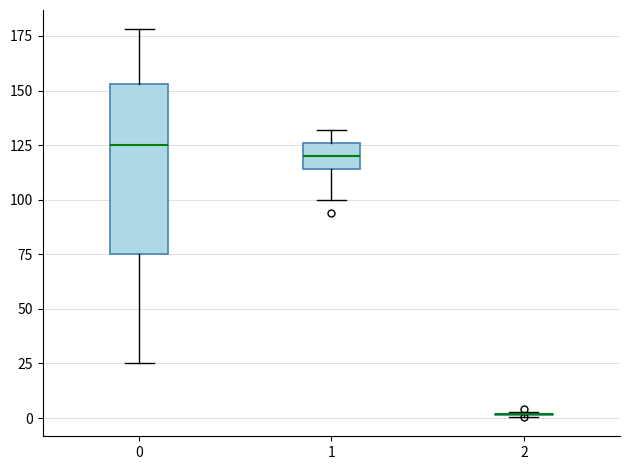

Reading left to right, transcribe this box plot: for each box, give where its median line is, the range the box spans, and where its two whiskers end, as read against the y-axis. The values are not printed on the chart, so give them approximately, as read against the axis.

0: median 125, box 75 to 155, whiskers 25 to 180
1: median 120, box 115 to 125, whiskers 100 to 130
2: box collapsed to a line at 0, whiskers 0 to 5